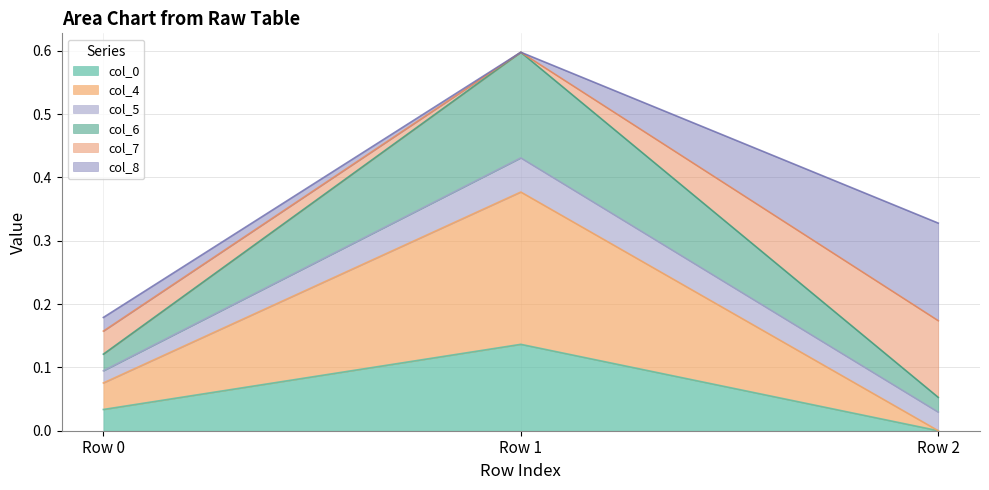

How many data points does each series have?

3